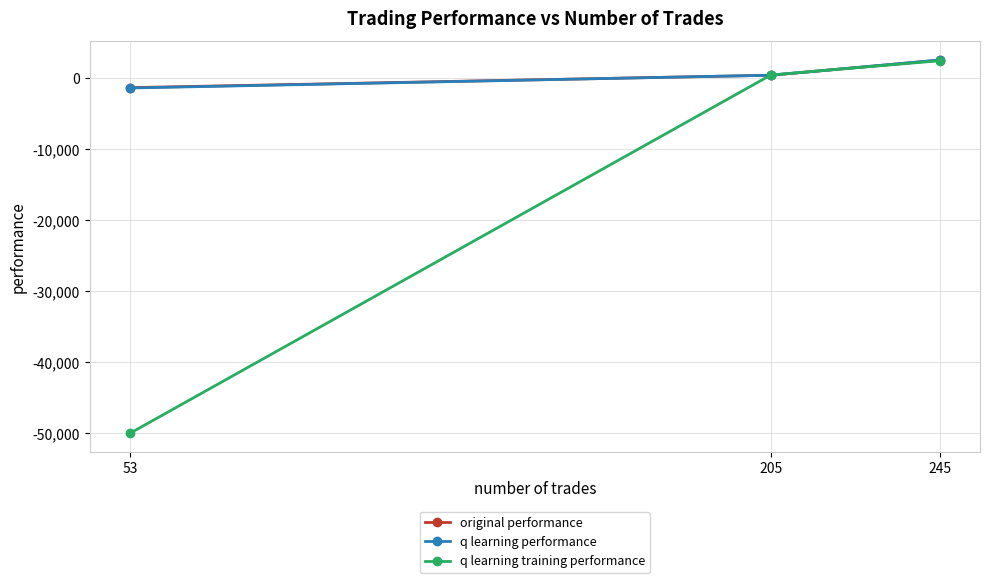

What is the sum of all original performance values?

1529.4